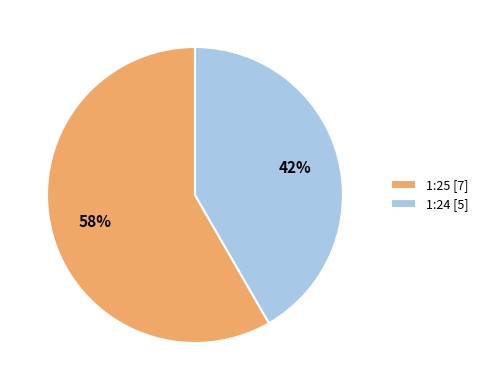

Rank the categories by value from lowest to highest.

1:24, 1:25